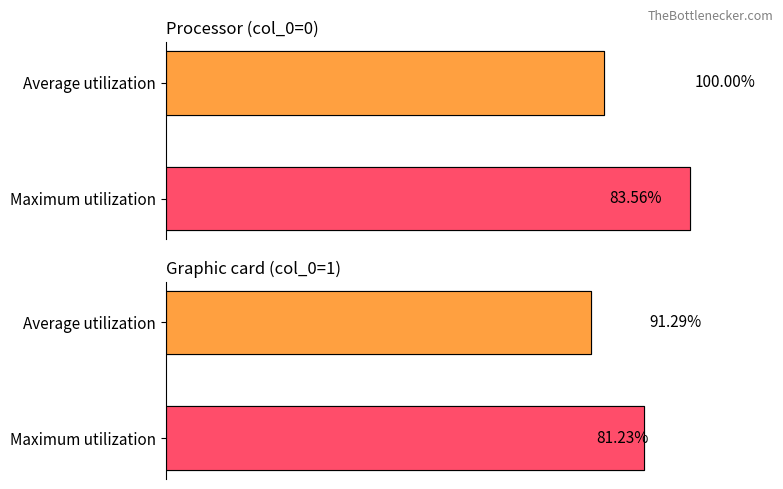

What is the value of the Average utilization bar at the 2nd from the left?

100.0